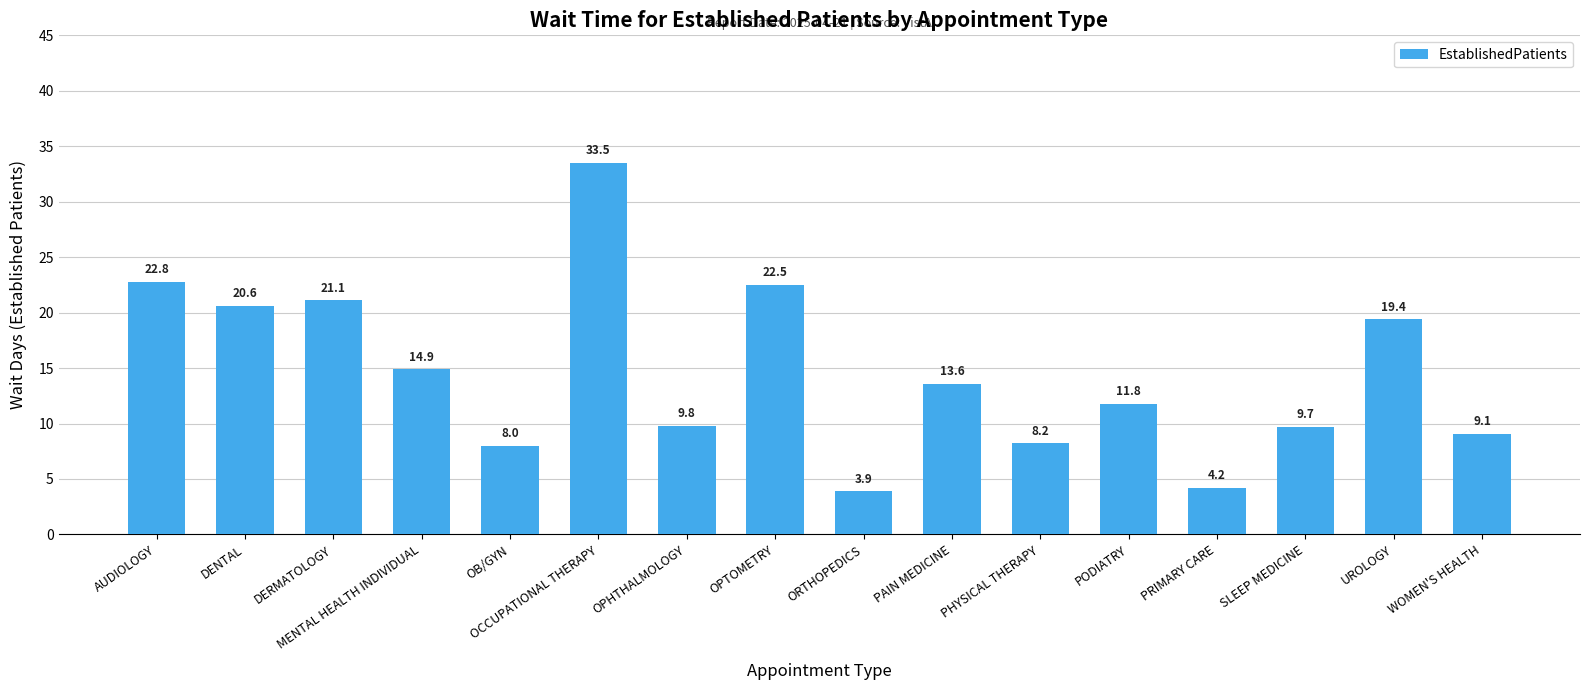

What position from the right is DENTAL?

15